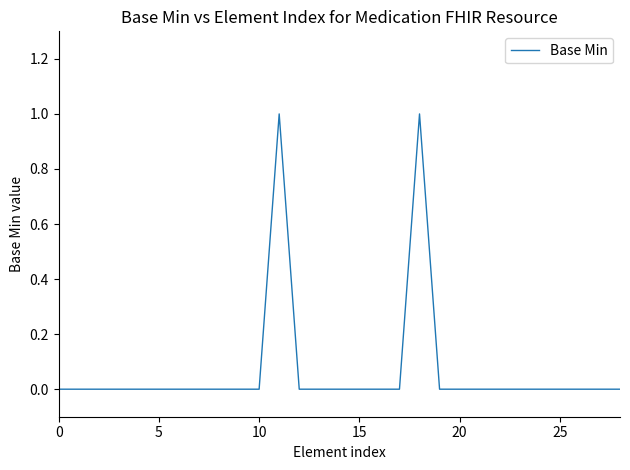

How many lines are shown in the chart?

1